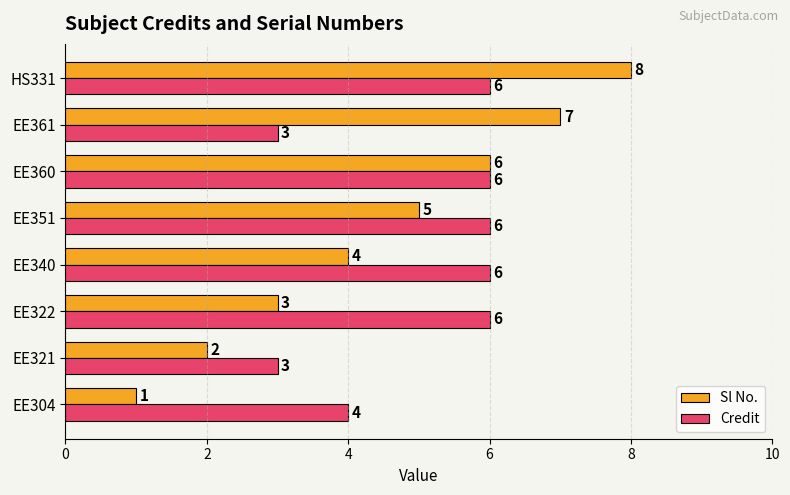

What is the difference between the second highest and second lowest values in the Sl No. series?

5